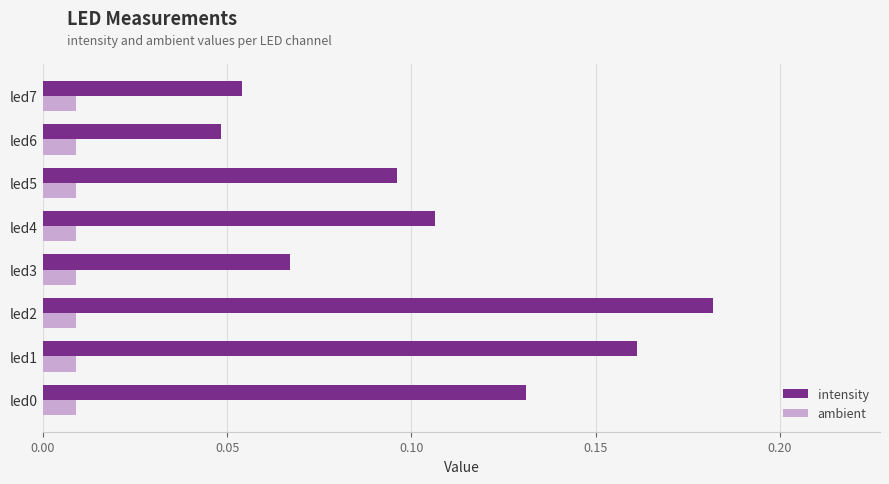

What are all the series names shown in the legend?

intensity, ambient